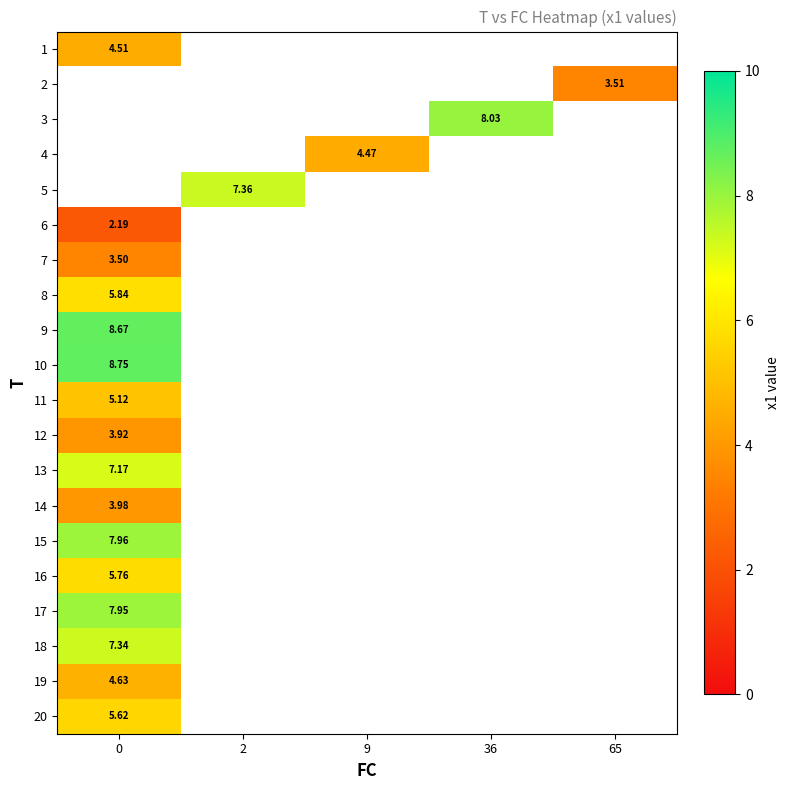

Is the value of 10 at 36 greater than the value of 12 at 2?

No